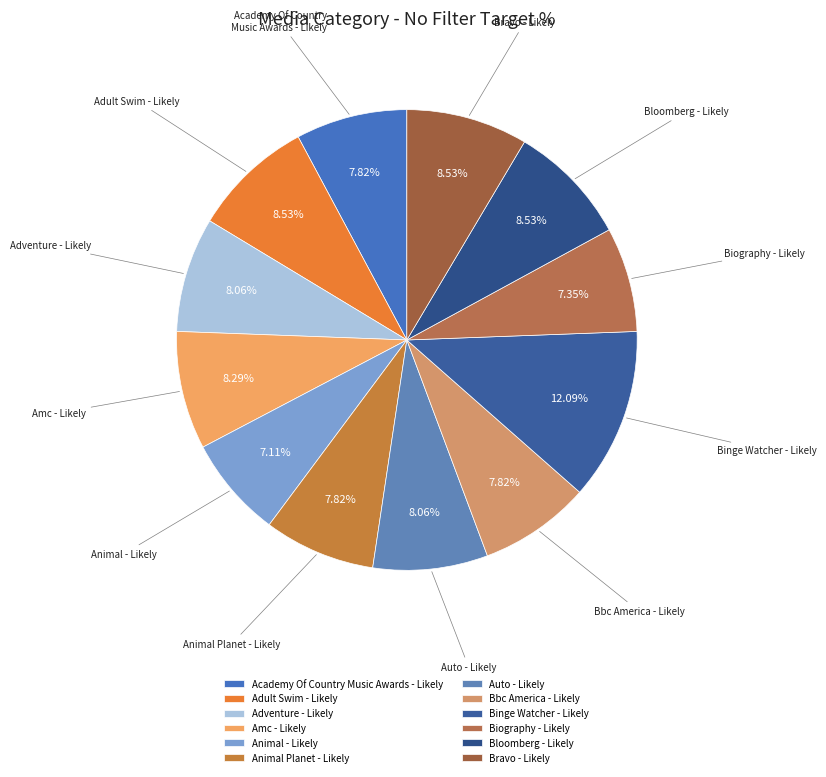

How many segments does this pie chart have?

12